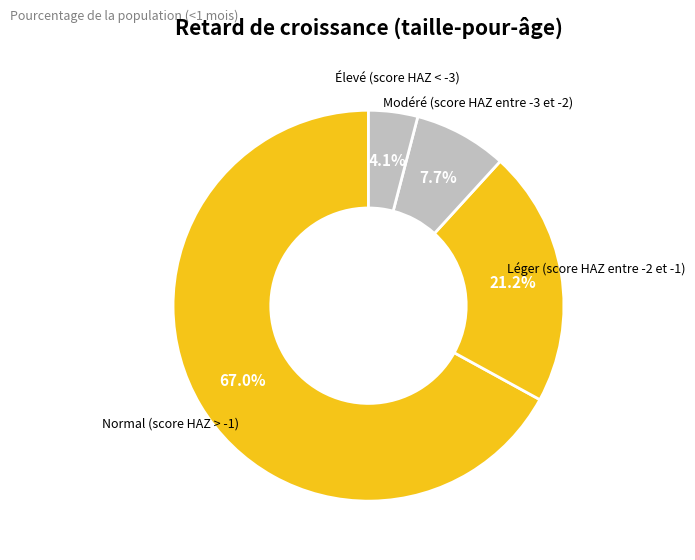

Count the number of slices in the pie.

4